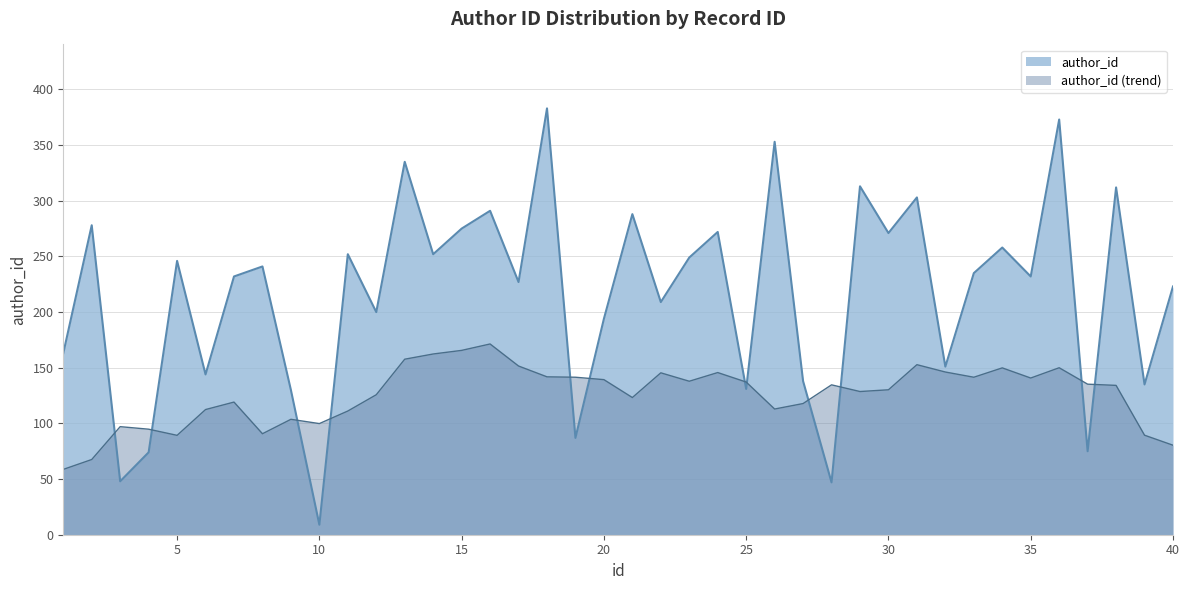

Rank the categories by value from highest to lowest.

18, 36, 26, 13, 29, 38, 31, 16, 21, 2, 15, 24, 30, 34, 11, 14, 23, 5, 8, 33, 7, 35, 17, 40, 22, 12, 20, 1, 32, 6, 27, 39, 25, 9, 19, 37, 4, 3, 28, 10